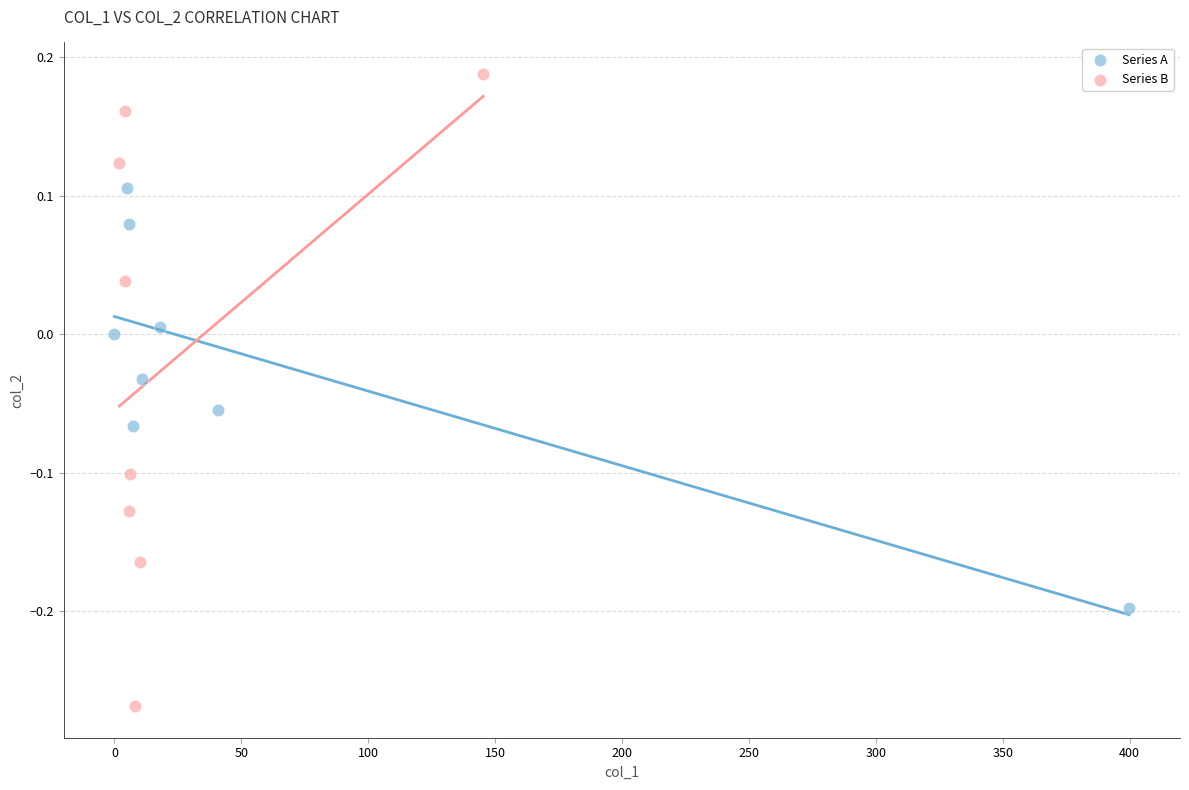

Which series has the largest Y range (max minus min)?

Series B